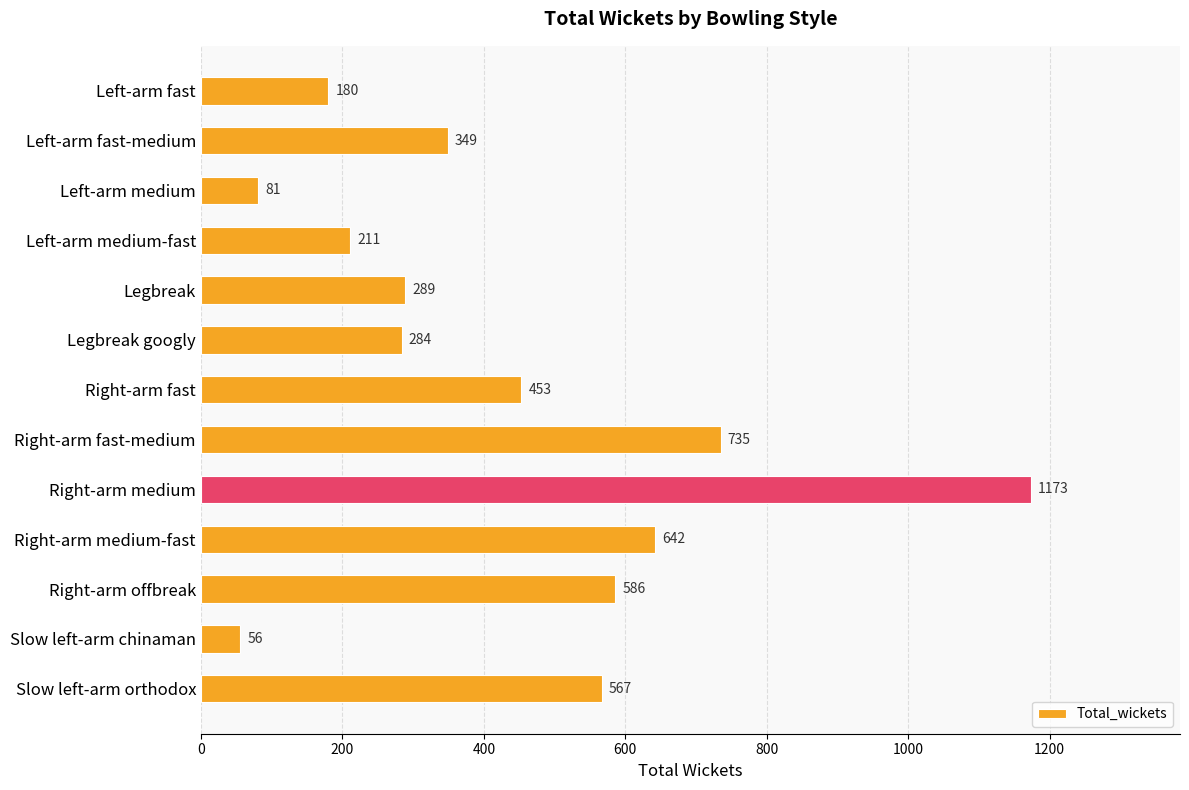

List the labels in order of value, largest first.

Right-arm medium, Right-arm fast-medium, Right-arm medium-fast, Right-arm offbreak, Slow left-arm orthodox, Right-arm fast, Left-arm fast-medium, Legbreak, Legbreak googly, Left-arm medium-fast, Left-arm fast, Left-arm medium, Slow left-arm chinaman